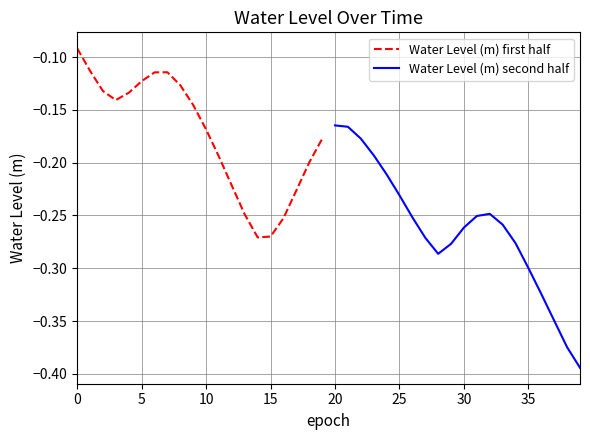

Reading left to right, list all the values displayed in this chart.

Water Level (m) first half: -0.1	-0.1	-0.1	-0.1	-0.1	-0.1	-0.1	-0.1	-0.1	-0.1	-0.2	-0.2	-0.2	-0.2	-0.3	-0.3	-0.3	-0.2	-0.2	-0.2
Water Level (m) second half: -0.2	-0.2	-0.2	-0.2	-0.2	-0.2	-0.3	-0.3	-0.3	-0.3	-0.3	-0.3	-0.2	-0.3	-0.3	-0.3	-0.3	-0.3	-0.4	-0.4